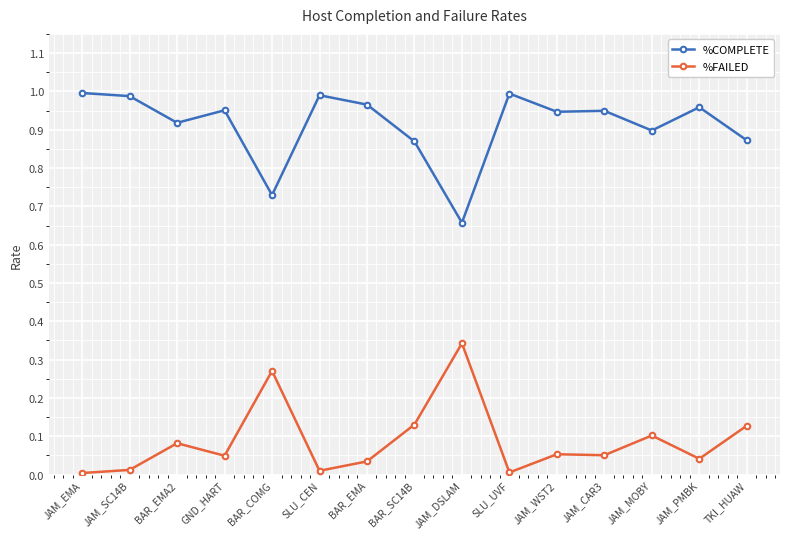

Rank the series by their average value, from highest to lowest.

%COMPLETE, %FAILED